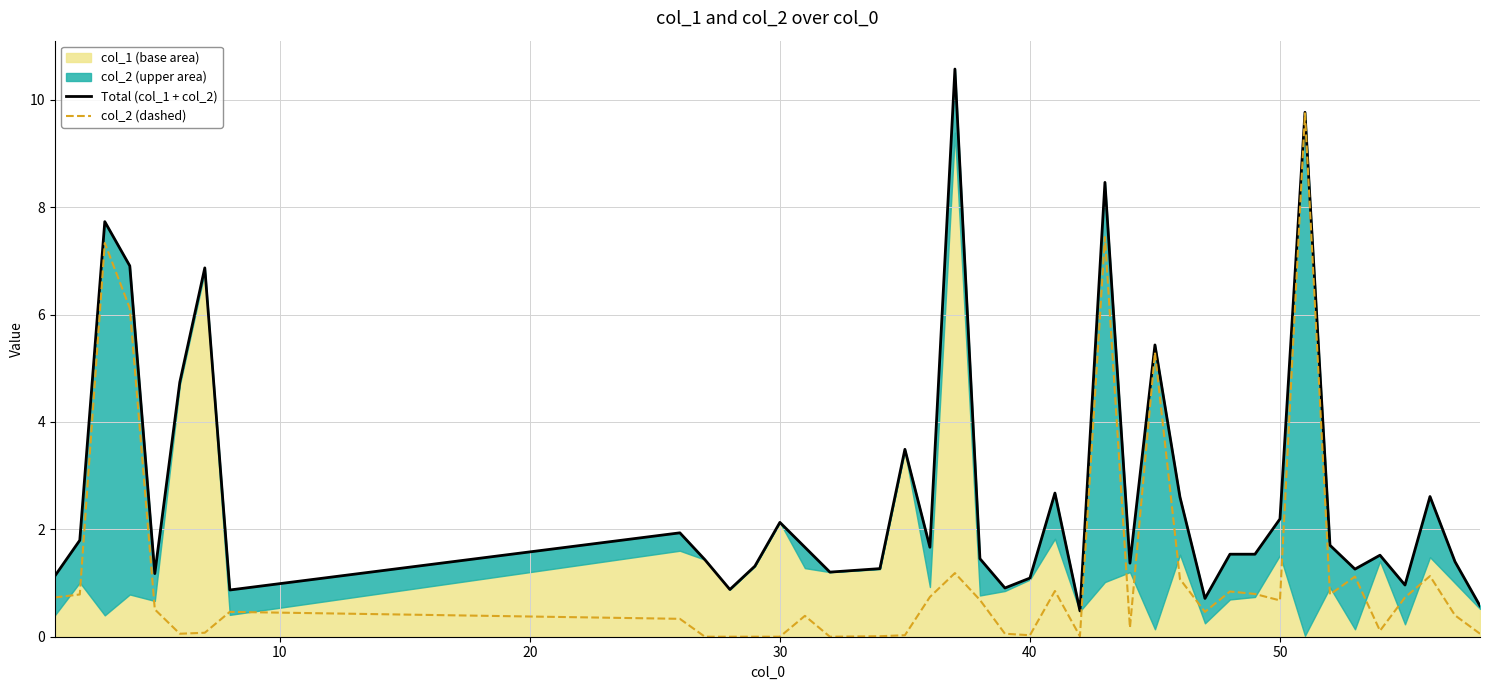

True or false: Total (col_1 + col_2) and col_2 (dashed) cross at least once.

False